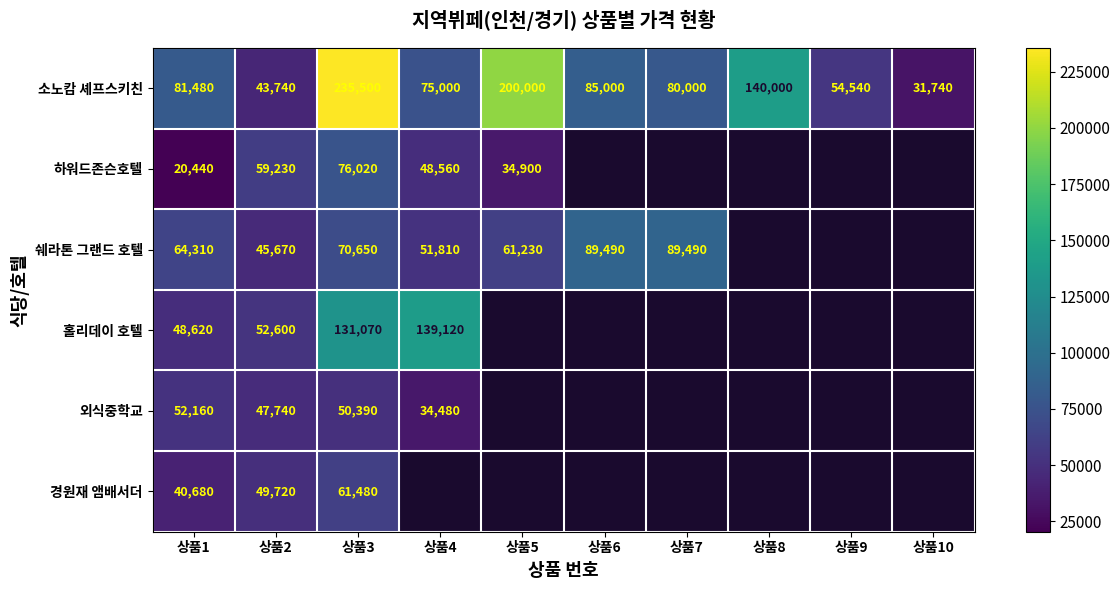

At which label does 소노캄 셰프스키친 reach its peak?

상품3